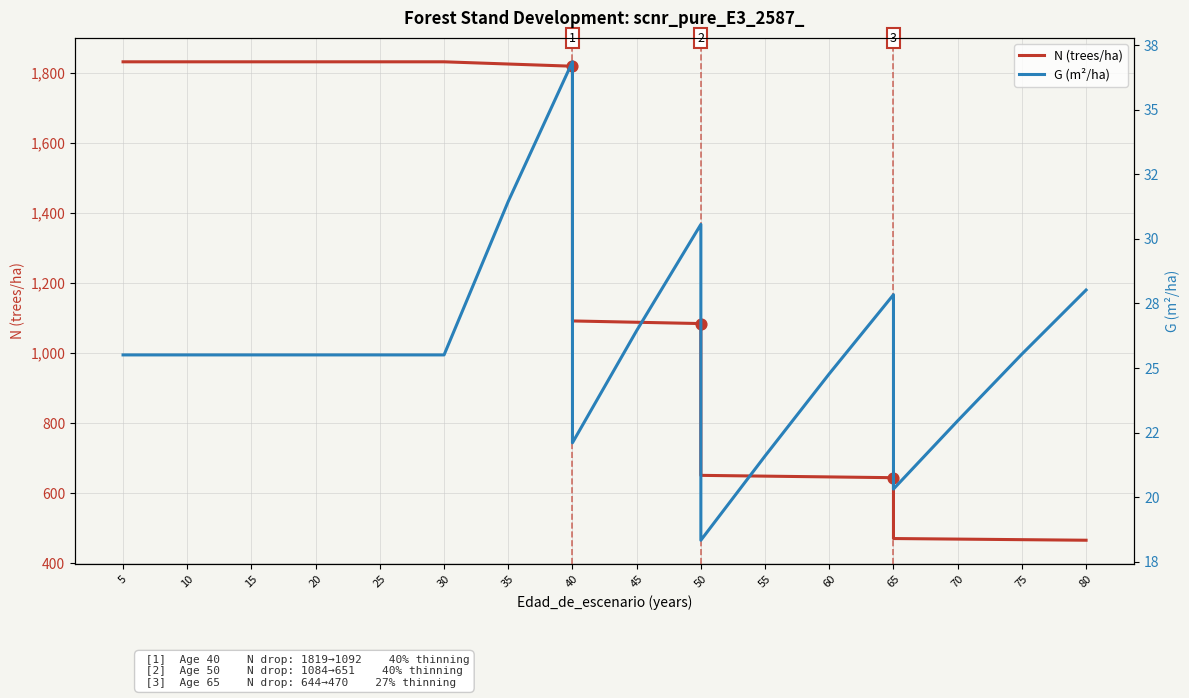

Which series has the largest total across all categories?

N (trees/ha)